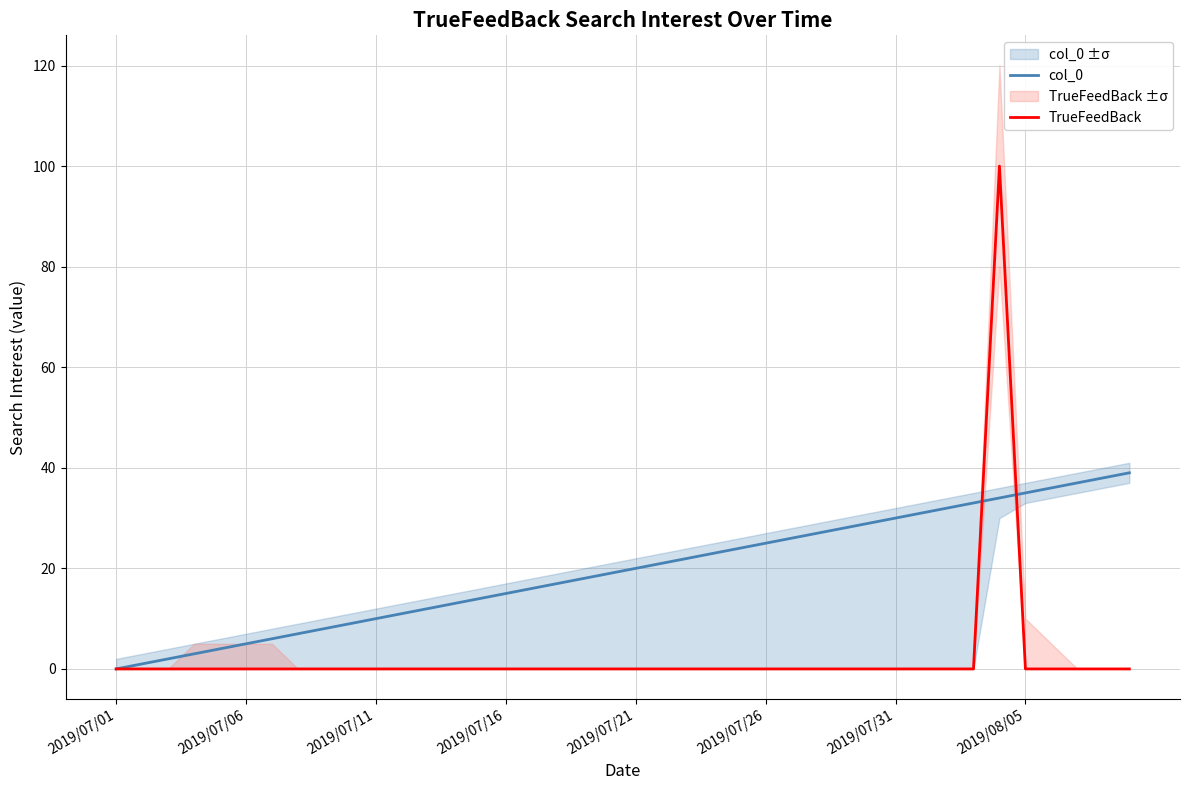

Is it true that col_0 equals 14 at 14?

True